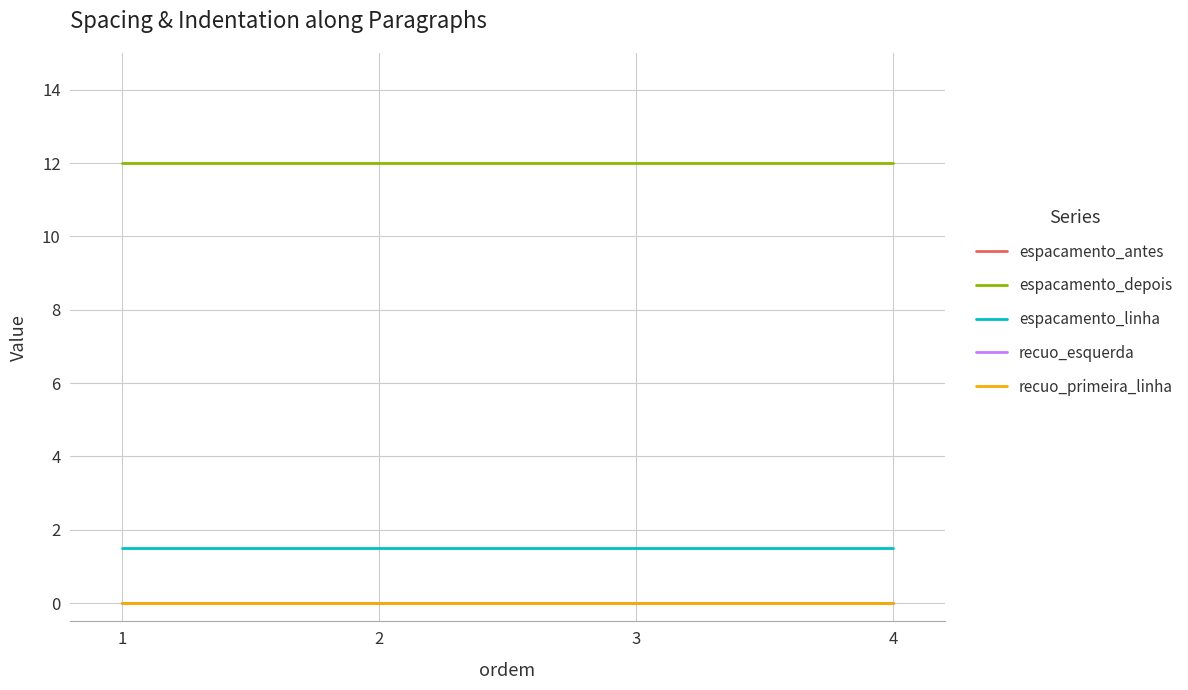

At which category is the sum across all series the highest?

1